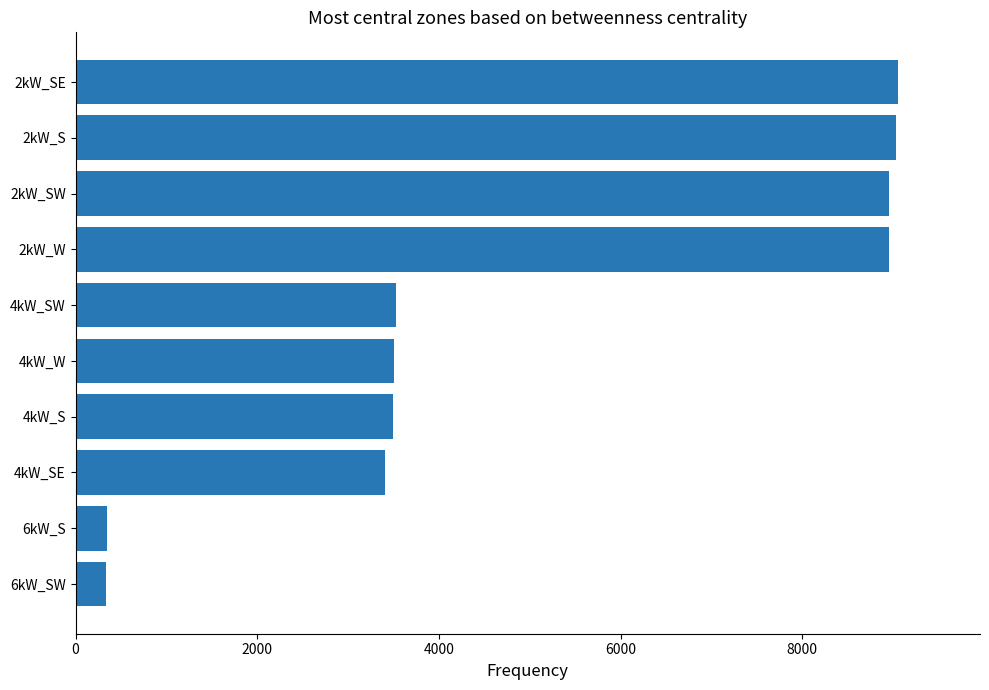

The value at 2kW_SW is 5251. True or false?

False